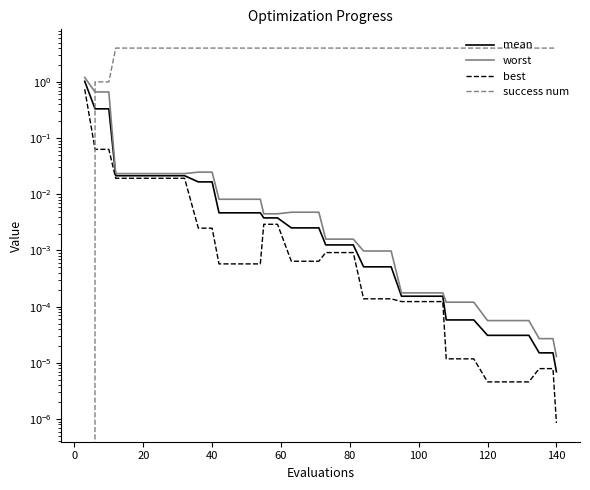

What is the sum of all success num values?

150.0